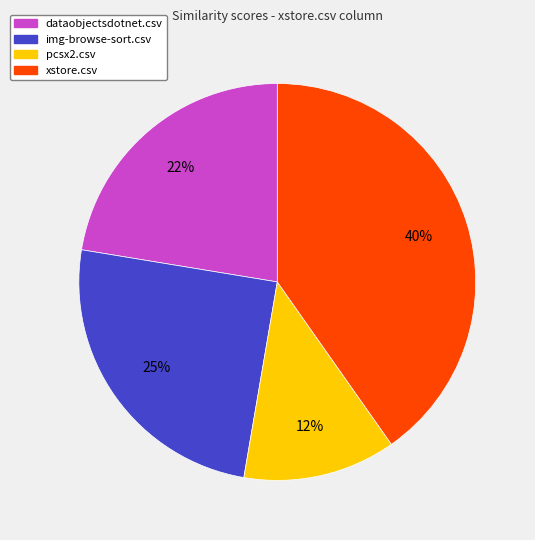

Is pcsx2.csv the majority of the pie?

No